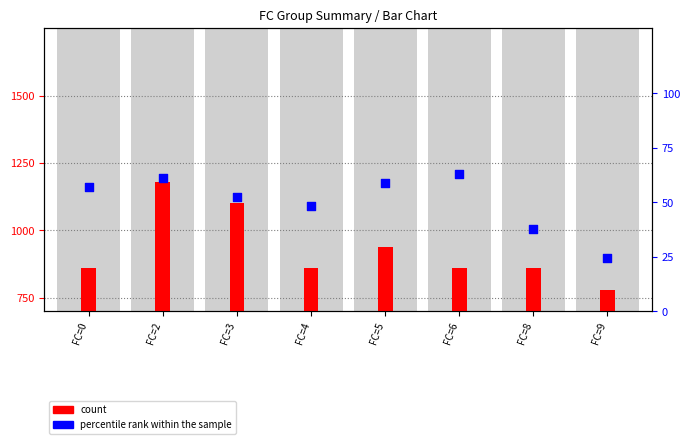

Which series has the widest spread of Y values?

count